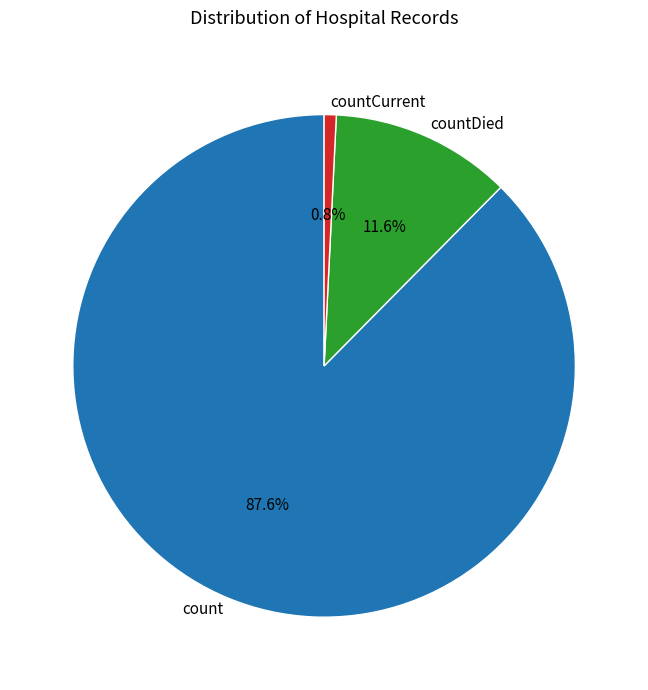

To the nearest percent, what is the average slice percentage?

33%